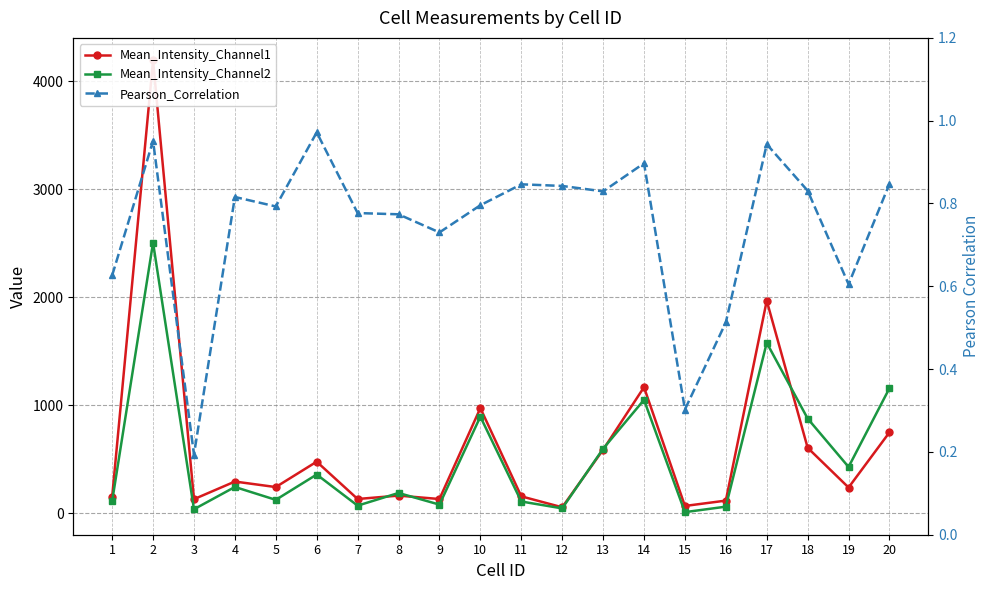

Which series has the largest total across all categories?

Mean_Intensity_Channel1